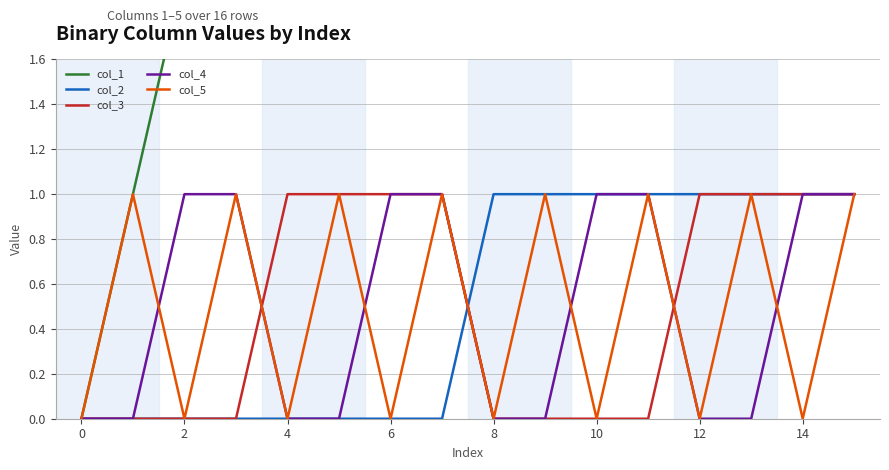

True or false: col_5 has a value of 0 at 10.

True